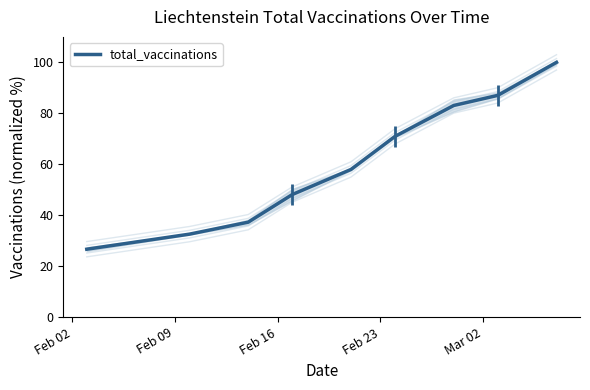

Which category has the lowest value across all series?

Feb 02